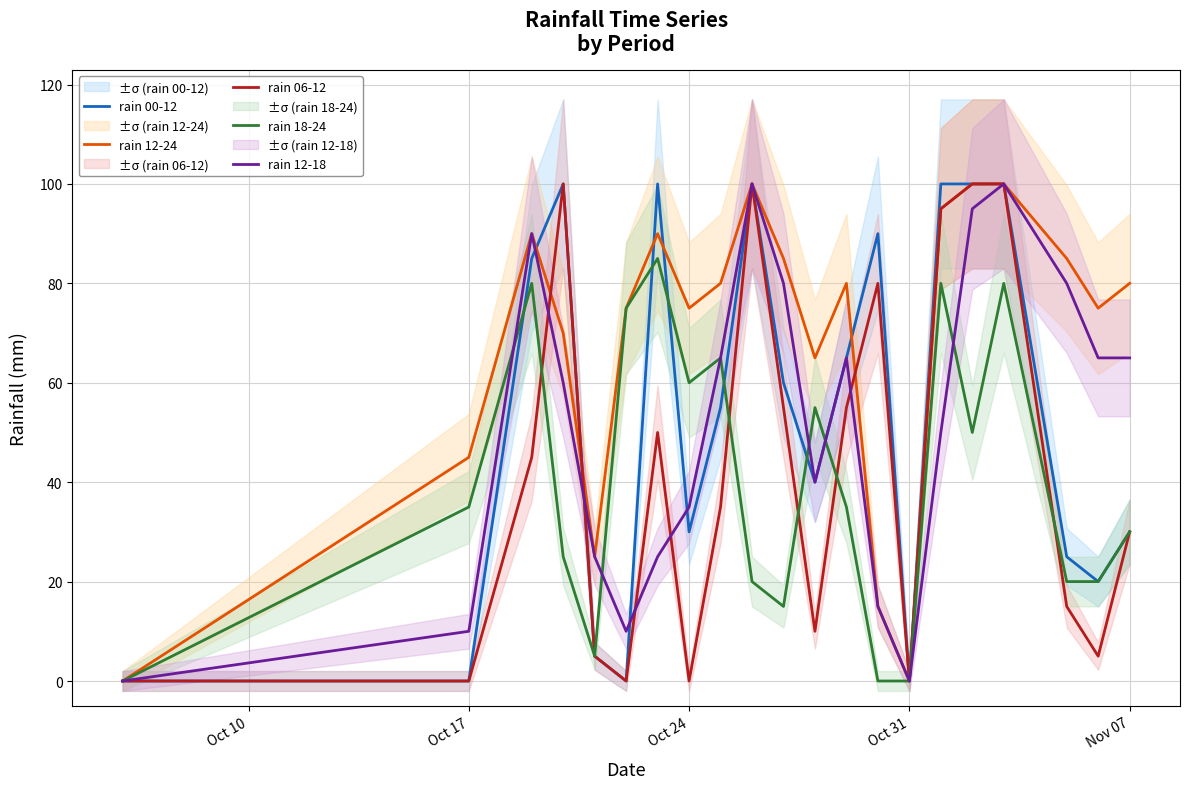

How many interior local peaks does the rain 18-24 series have?

6